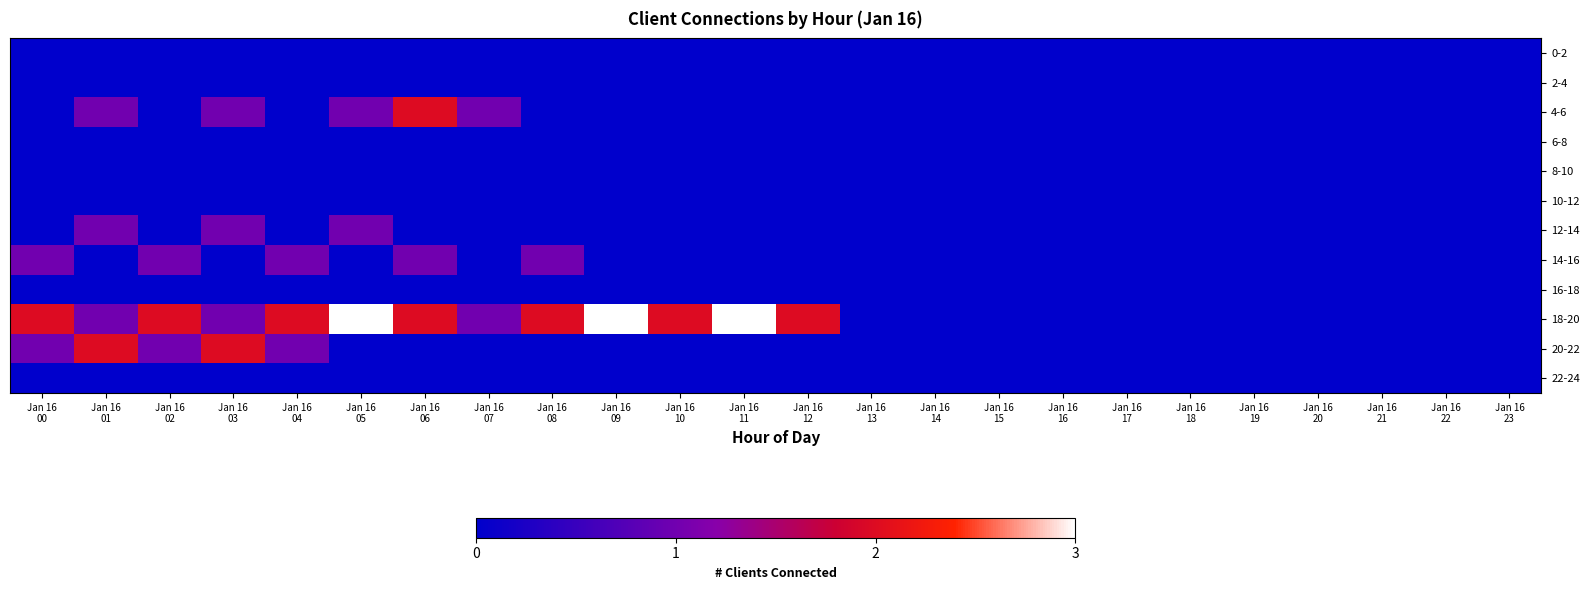

Which has a higher value, Jan 16
03 or Jan 16
13?

Jan 16
03